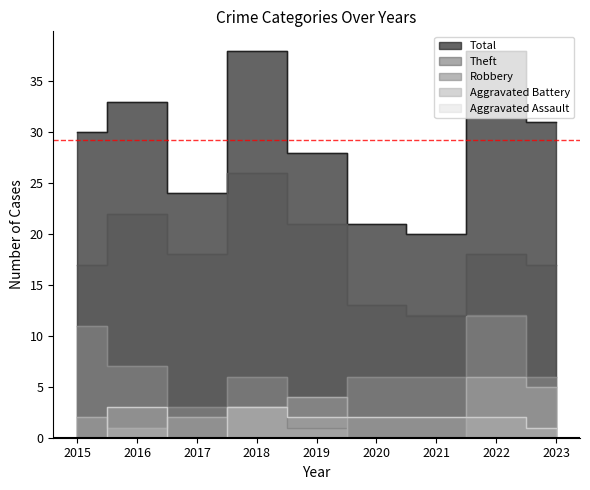

True or false: Theft and Total intersect in this chart.

False